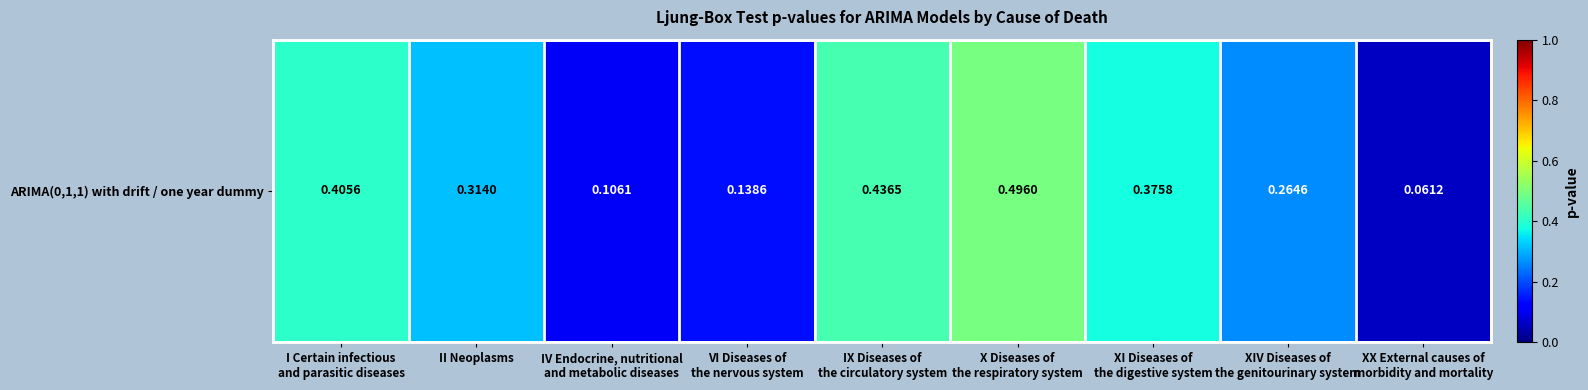

The value at IX Diseases of
the circulatory system is 0.4. True or false?

True